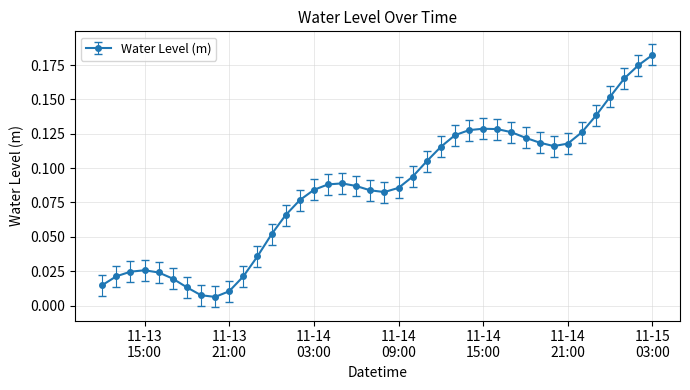

What is the sum of all values?

3.4